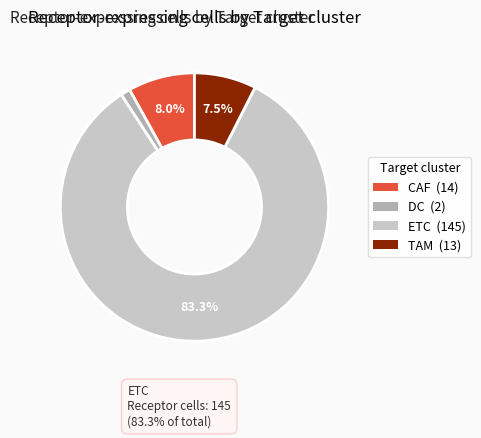

How many segments does this pie chart have?

4